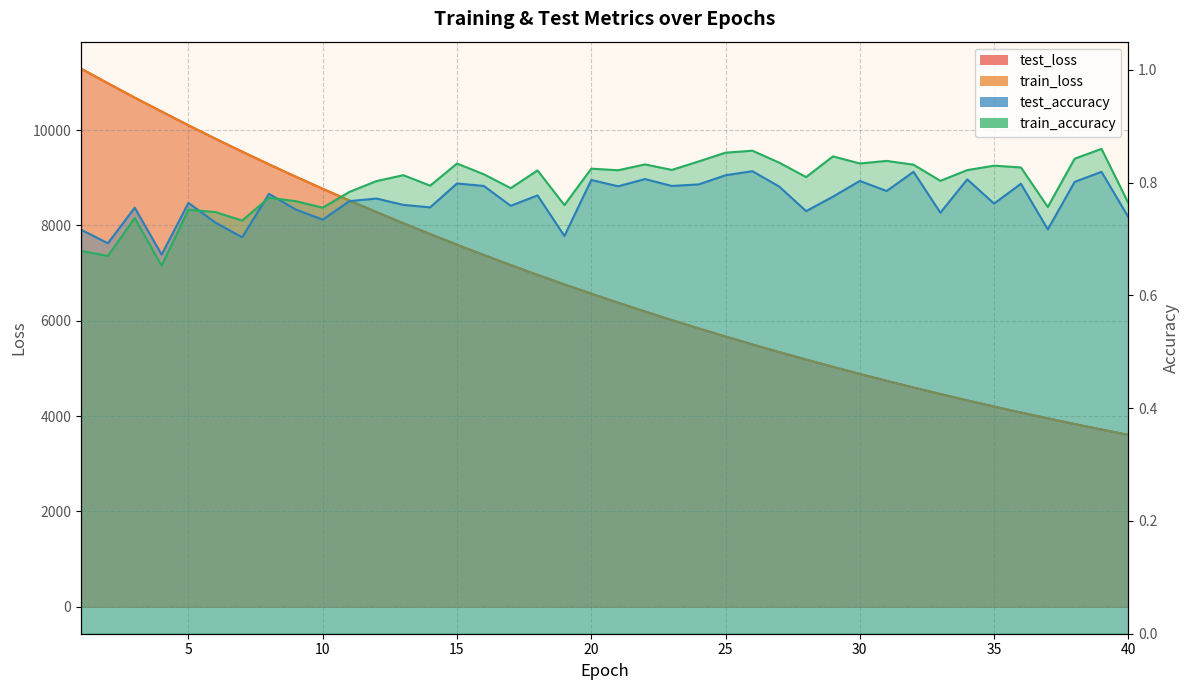

Which has a higher value, 32 or 11?

11